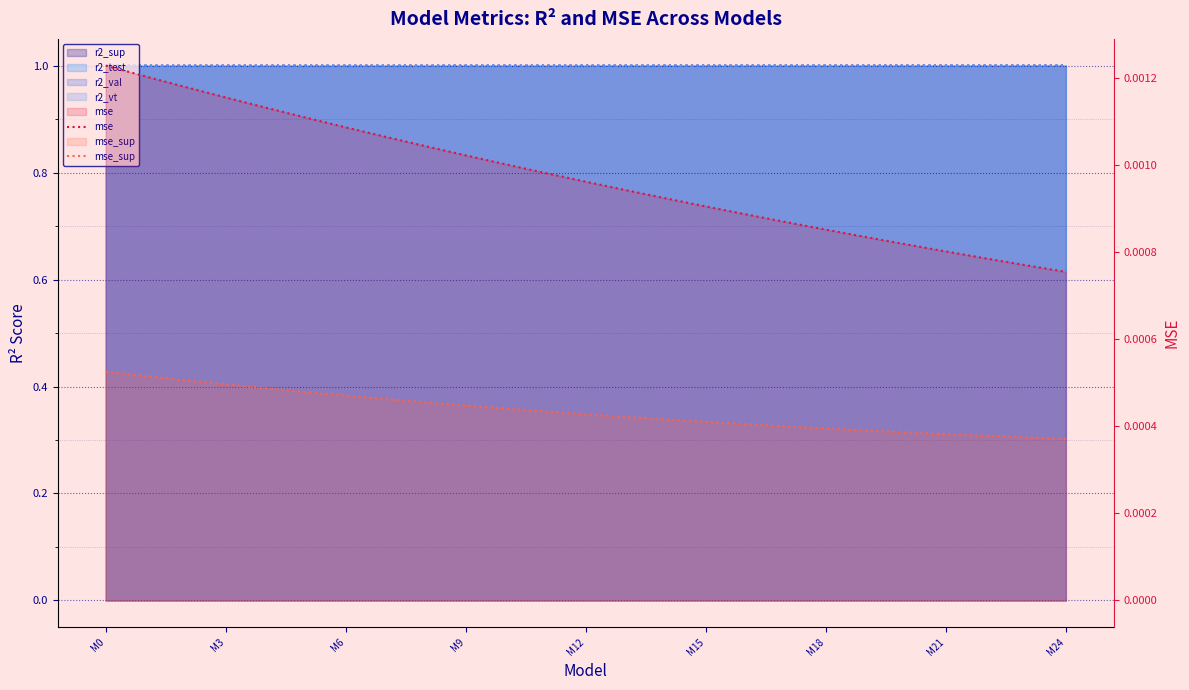

The value of mse_sup at 11 is 0.0. True or false?

False